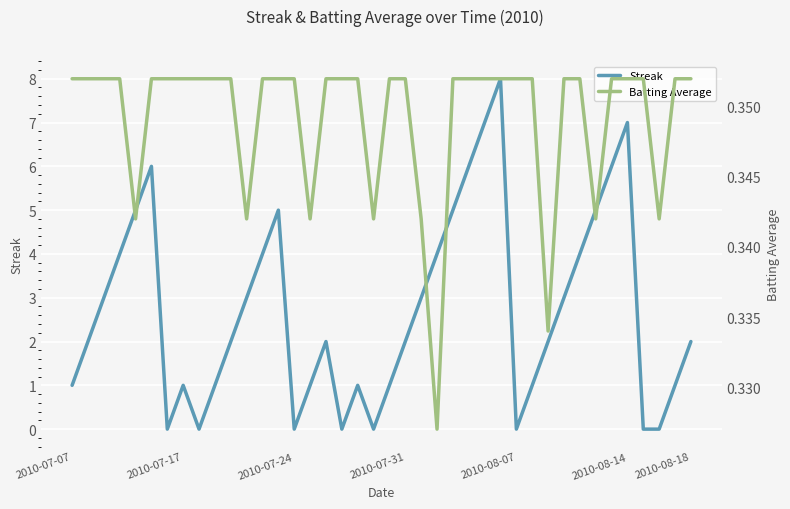

What is the difference between the maximum and minimum values in the Streak series?

8